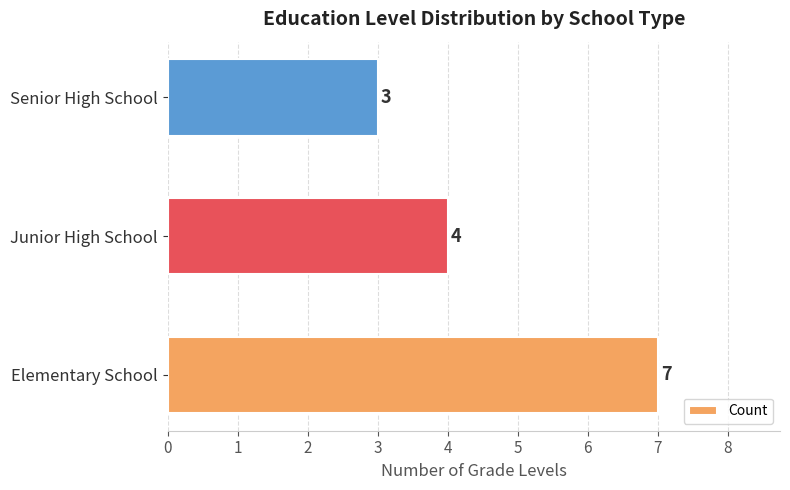

What is the difference between the maximum and second lowest values?

3